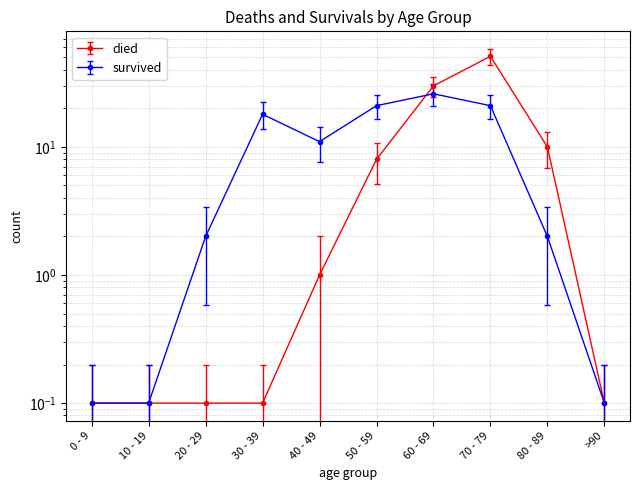

Rank the series by their average value, from lowest to highest.

died, survived